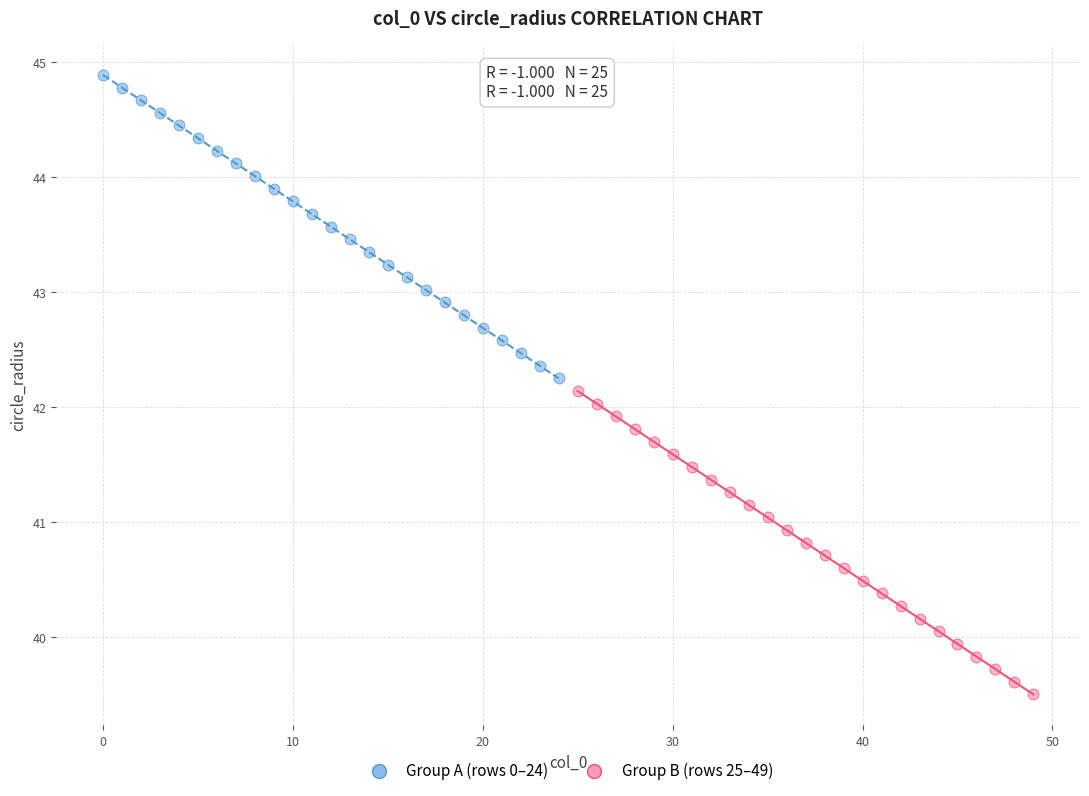

Which series reaches the maximum Y coordinate?

Group A (rows 0–24)